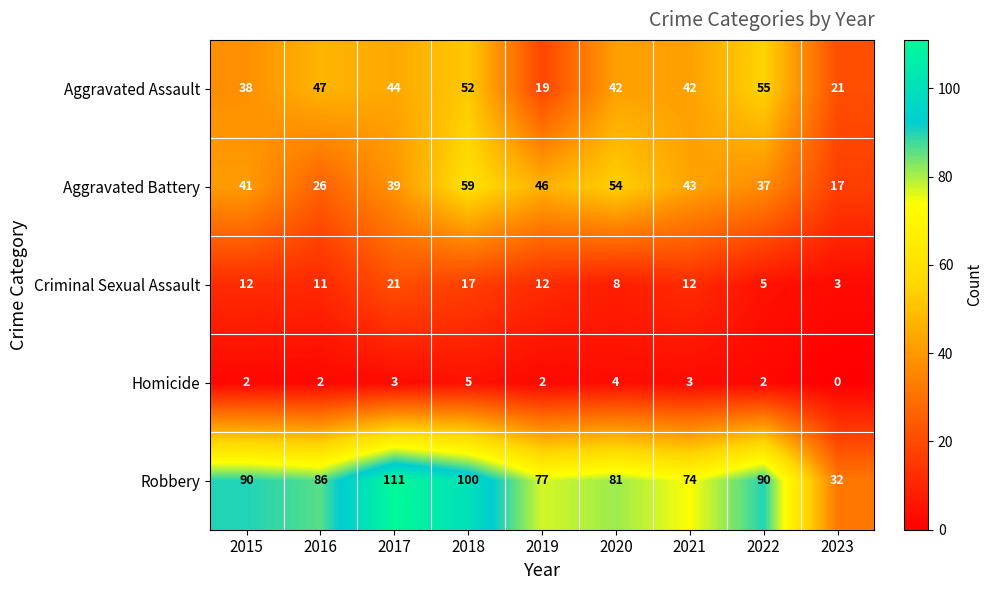

What is the maximum value shown in the chart?

111